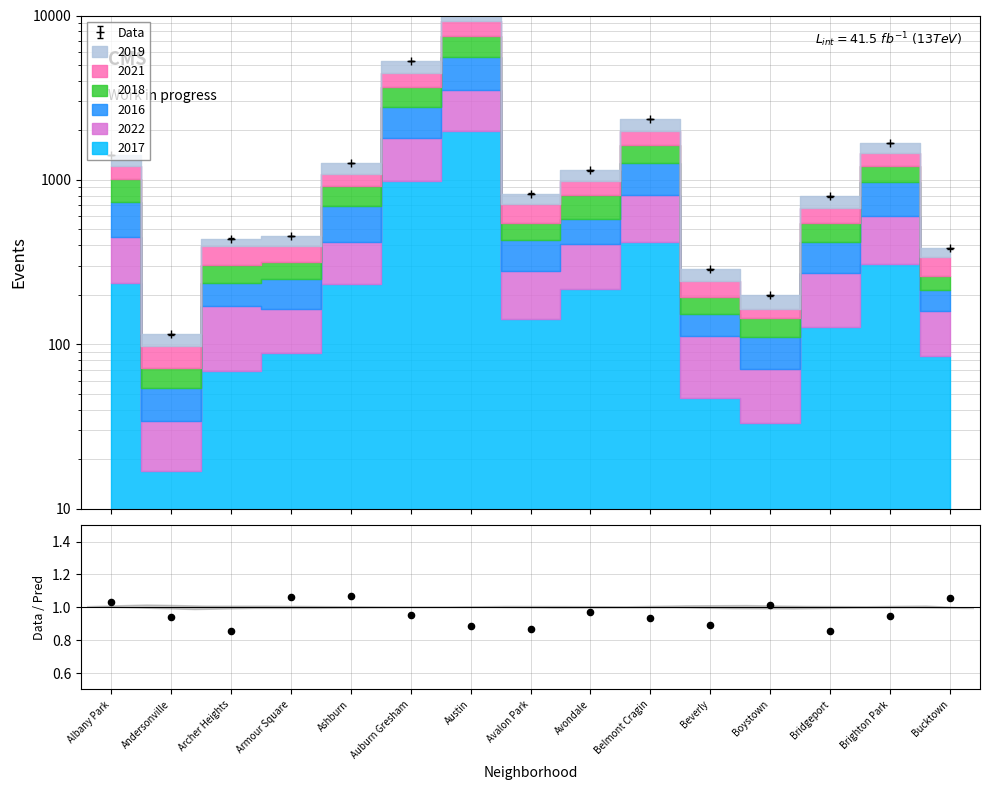

What is the change in value from Andersonville to Bucktown?

+0.1